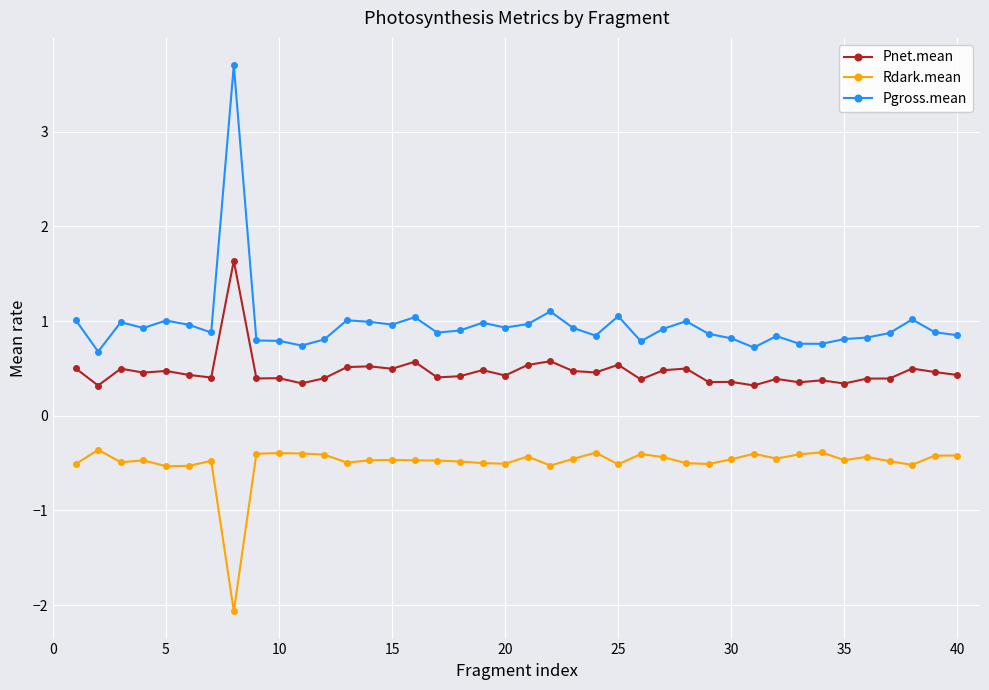

What is the sum of all Pnet.mean values?

18.7